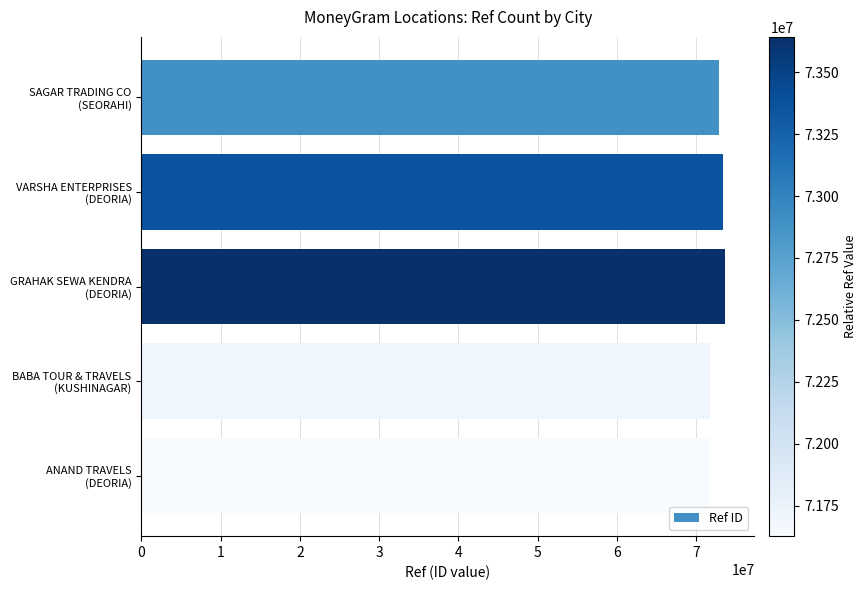

Are the bars horizontal?

Yes